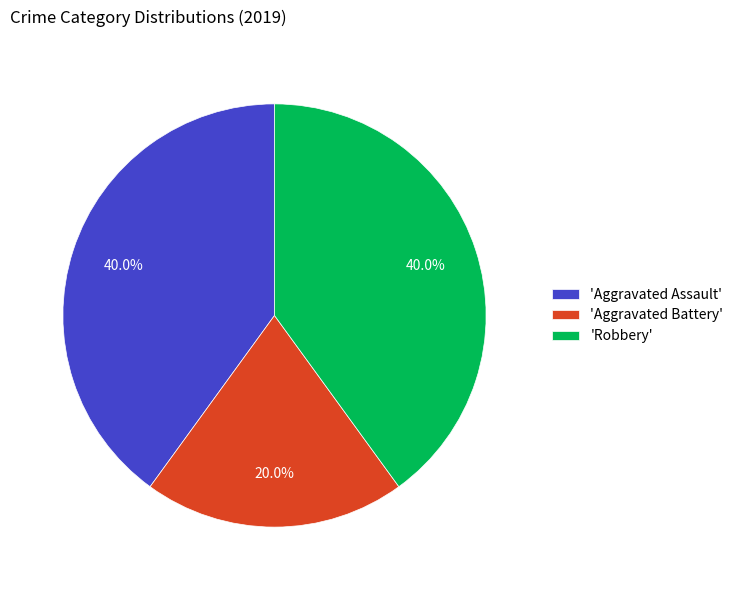

Is there a majority slice in this chart?

No